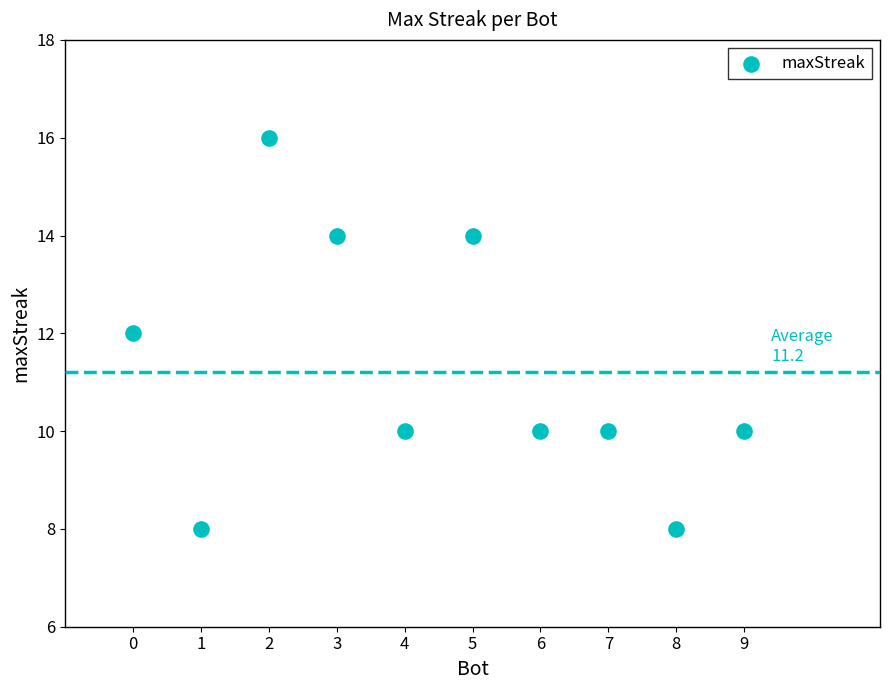

What is the range of X values (max minus min)?

9